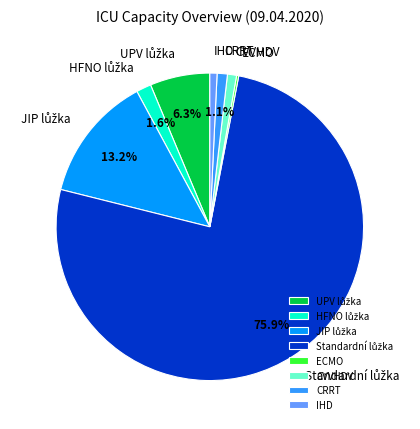

Does CVVHDV account for over 50% of the chart?

No